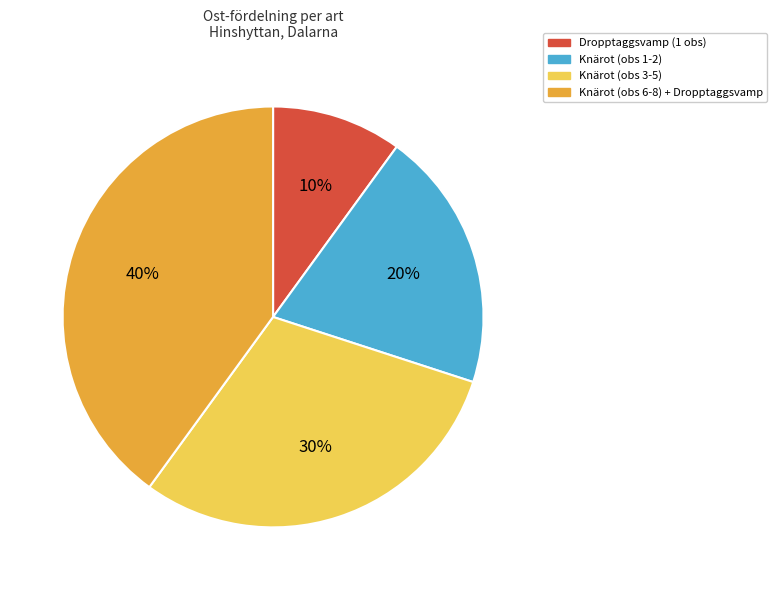

True or false: Knärot (obs 1-2) accounts for 20% of the total.

True